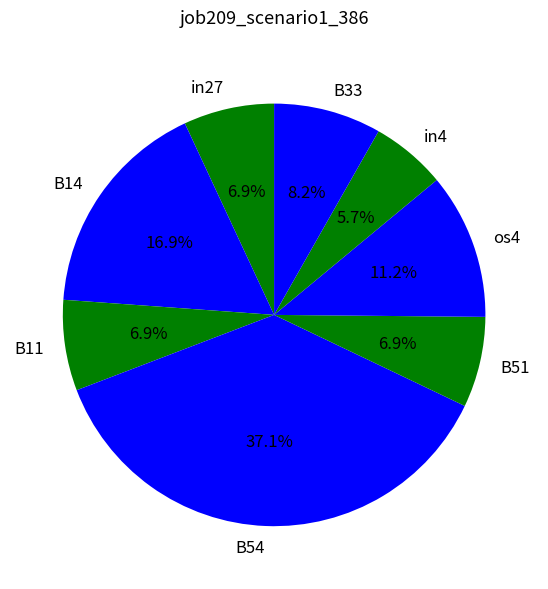

Combined, what portion of the pie is in4 and B54?

42.9%